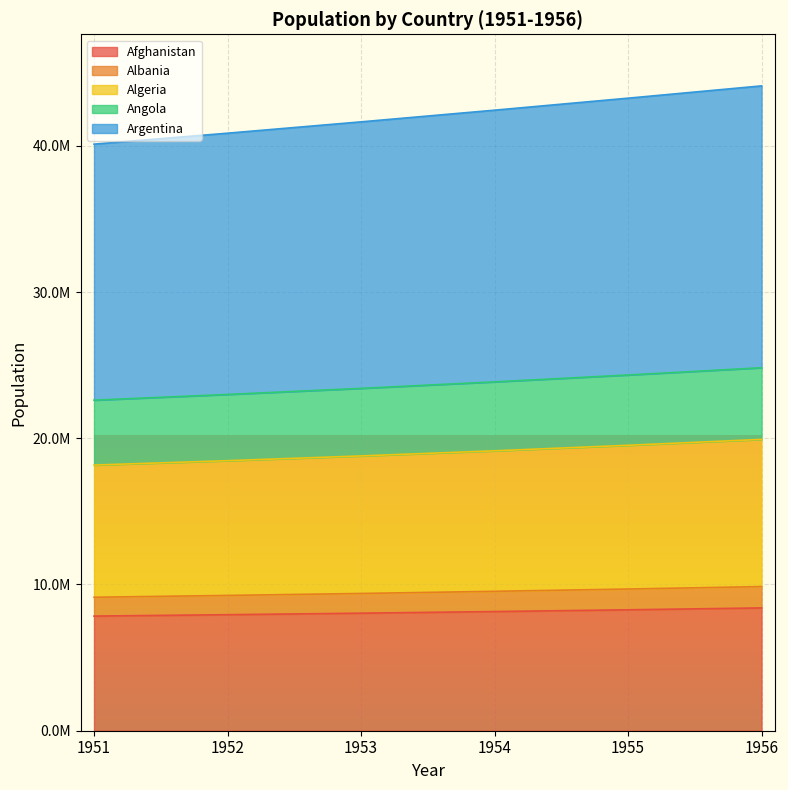

What is the minimum value shown in the chart?

7839426